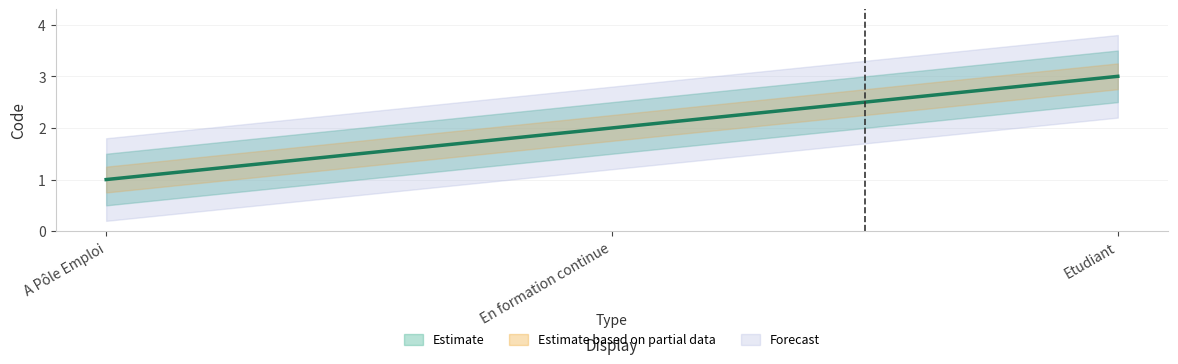

What is the sum of the values at A Pôle Emploi and Etudiant?

4